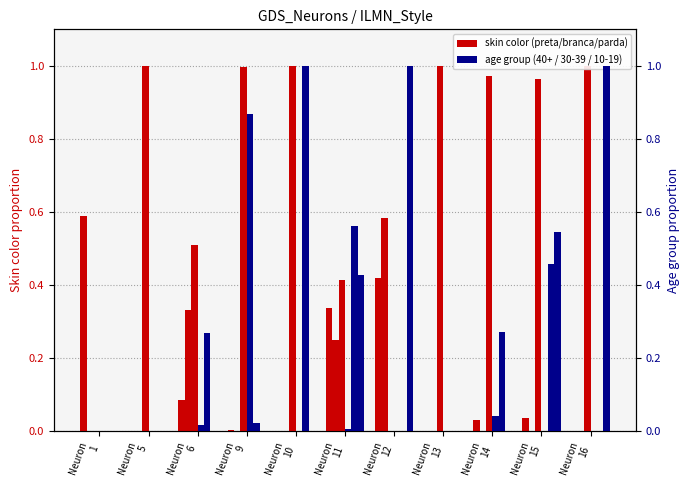

The value of X.FAIXA_ETARIA_40.. at Neuron
1 is 0.0. True or false?

True